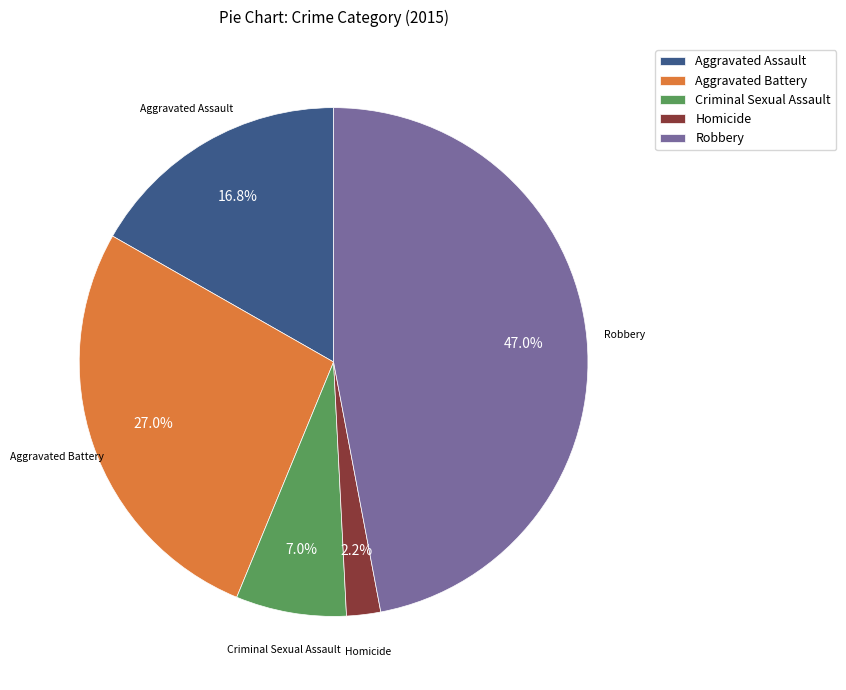

Rank the categories by value from highest to lowest.

Robbery, Aggravated Battery, Aggravated Assault, Criminal Sexual Assault, Homicide